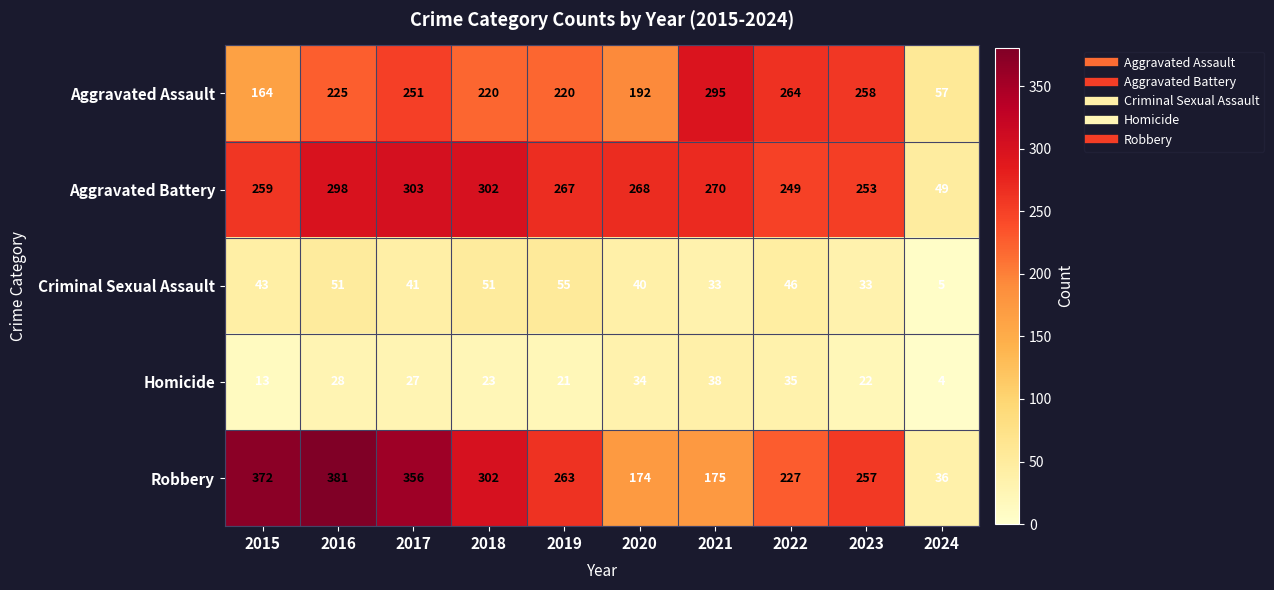

True or false: Robbery has a value of 641 at 2017.

False